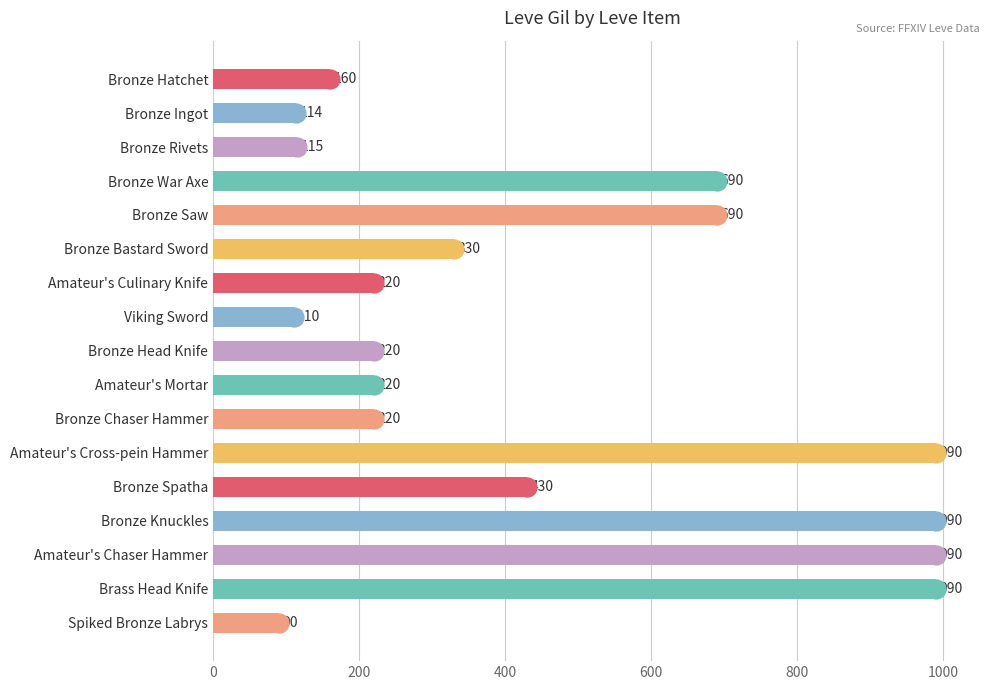

Reading bottom to top, transcribe all the data shown in this chart.

Spiked Bronze Labrys=90	Brass Head Knife=990	Amateur's Chaser Hammer=990	Bronze Knuckles=990	Bronze Spatha=430	Amateur's Cross-pein Hammer=990	Bronze Chaser Hammer=220	Amateur's Mortar=220	Bronze Head Knife=220	Viking Sword=110	Amateur's Culinary Knife=220	Bronze Bastard Sword=330	Bronze Saw=690	Bronze War Axe=690	Bronze Rivets=115	Bronze Ingot=114	Bronze Hatchet=160